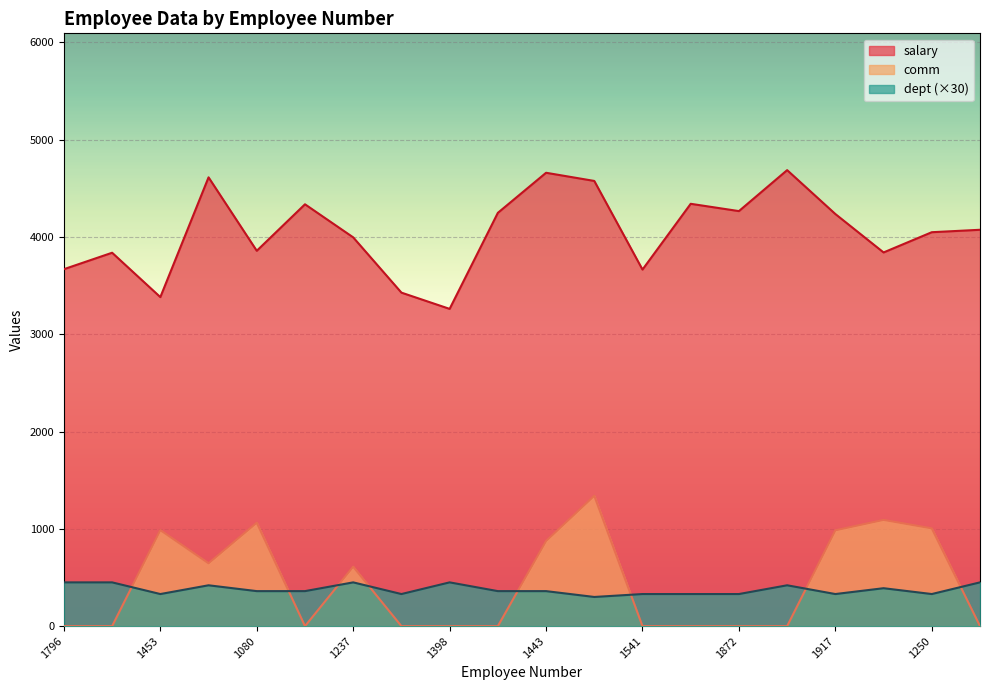

At which category is the sum across all series the highest?

1111